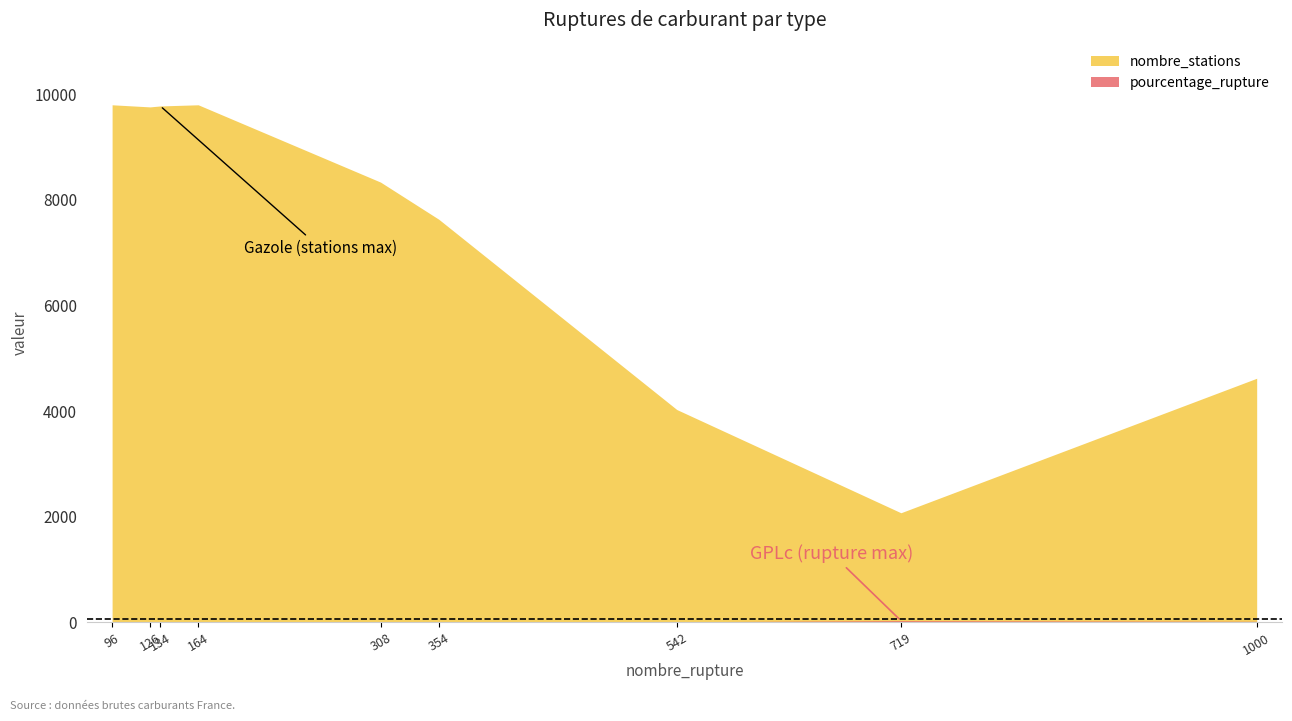

Reading left to right, extract all data points from this chart.

pourcentage_rupture: E10=4.6	E85=13.4	GPLc=34.6	Gazole=1.4	SP95=21.6	SP98=3.7	au_moins_un_produit=1.7	deux_produits=1.0	essence=1.3
nombre_stations: E10=7630.0	E85=4029.0	GPLc=2076.0	Gazole=9774.0	SP95=4621.0	SP98=8333.0	au_moins_un_produit=9796.0	deux_produits=9796.0	essence=9756.0